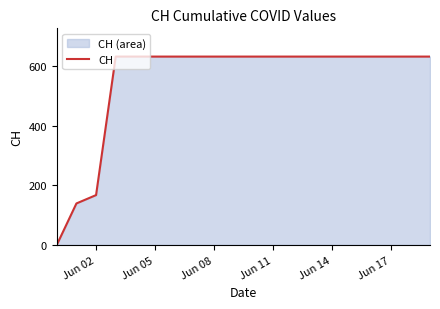

Reading left to right, extract all data points from this chart.

0	139	167	631	631	631	631	631	631	631	631	631	631	631	631	631	631	631	631	631